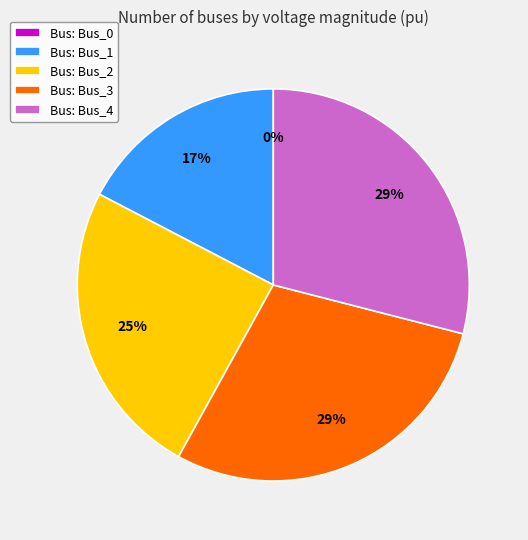

To the nearest percent, what is the difference between the largest and smallest slice percentages?

29%